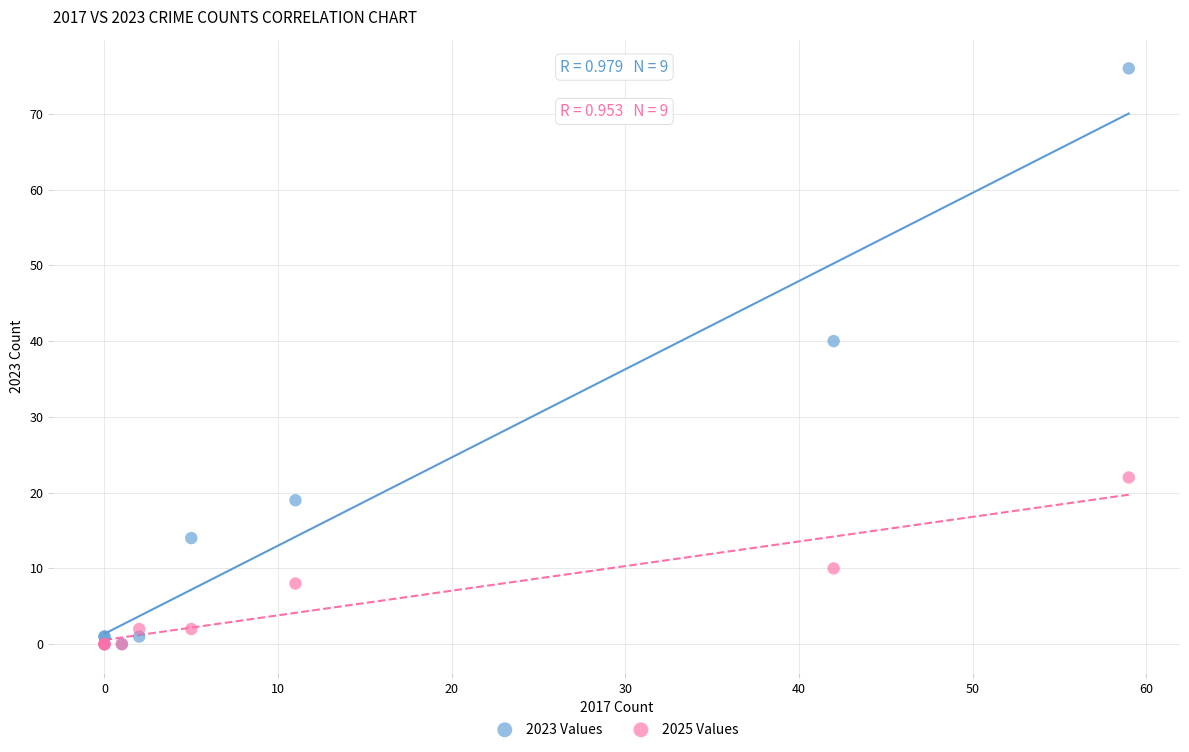

In the 2023 Values series, what Y value is closest to 38?

40